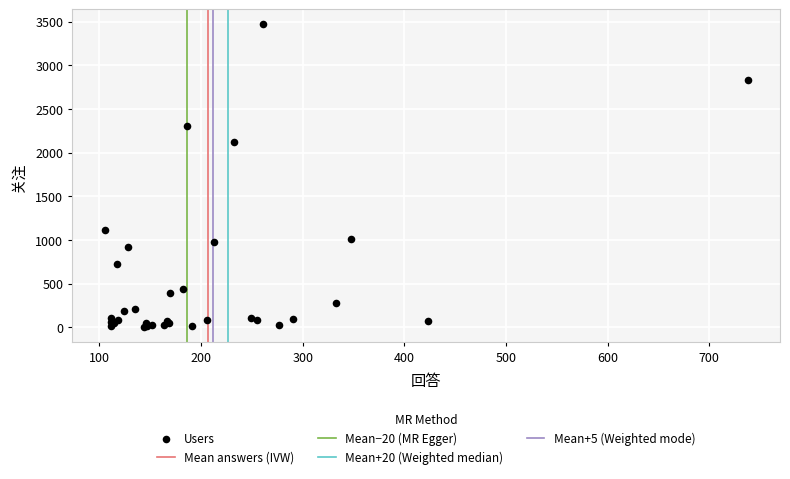

What Y value in the scatter plot is closest to 1734?

2124